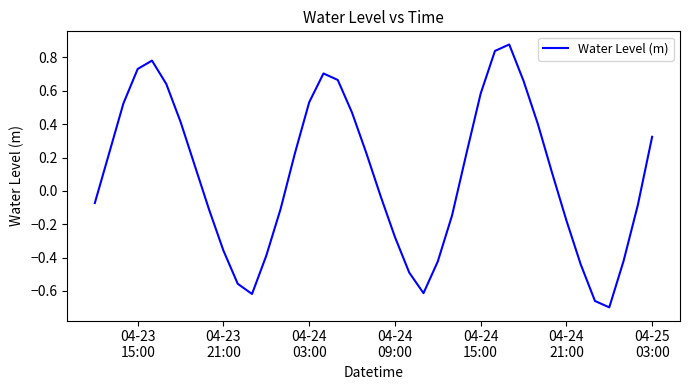

What is the difference between the maximum and minimum values?

1.6